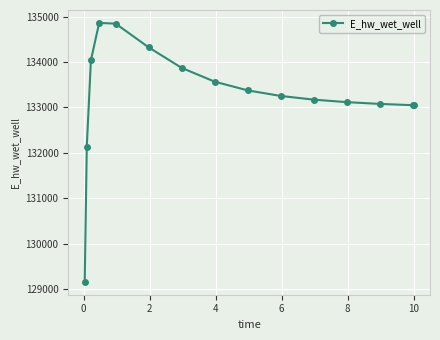

What is the value of the 14th point from the left?

133050.6